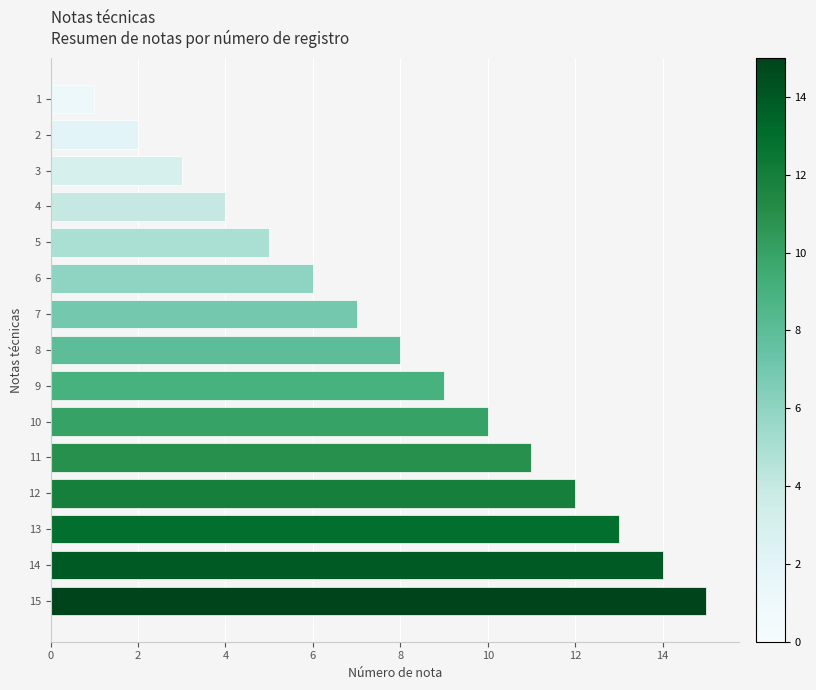

The value at 11 is 5. True or false?

False